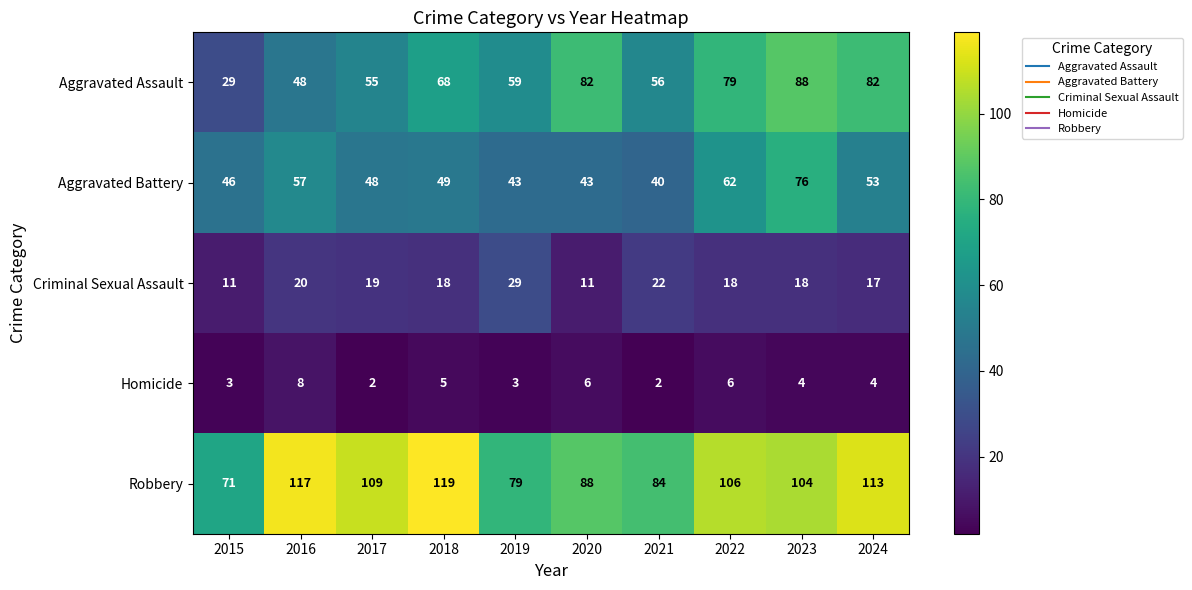

At which category is the sum across all series the highest?

2023